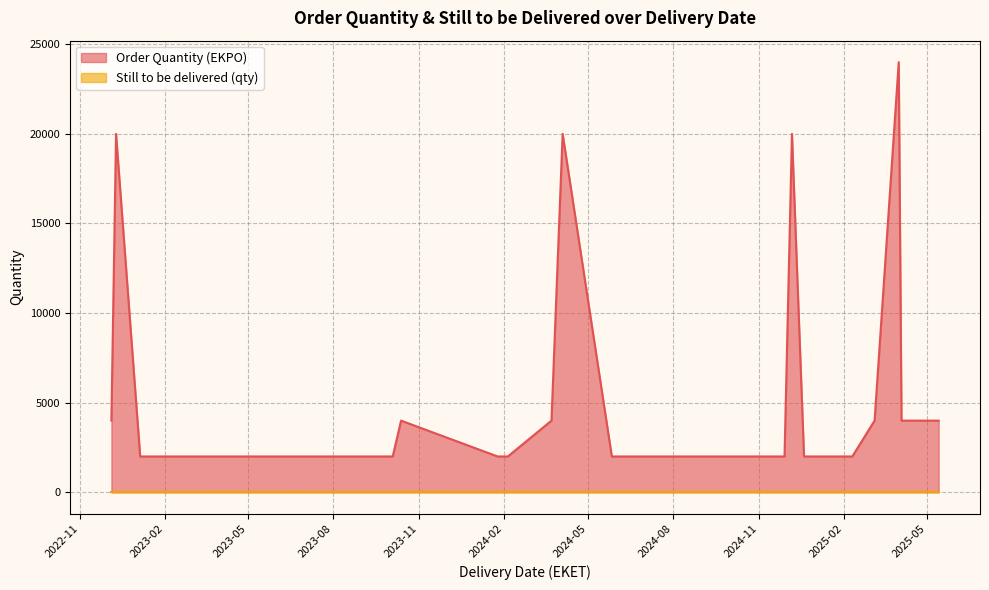

What is the maximum value shown in the chart?

24000